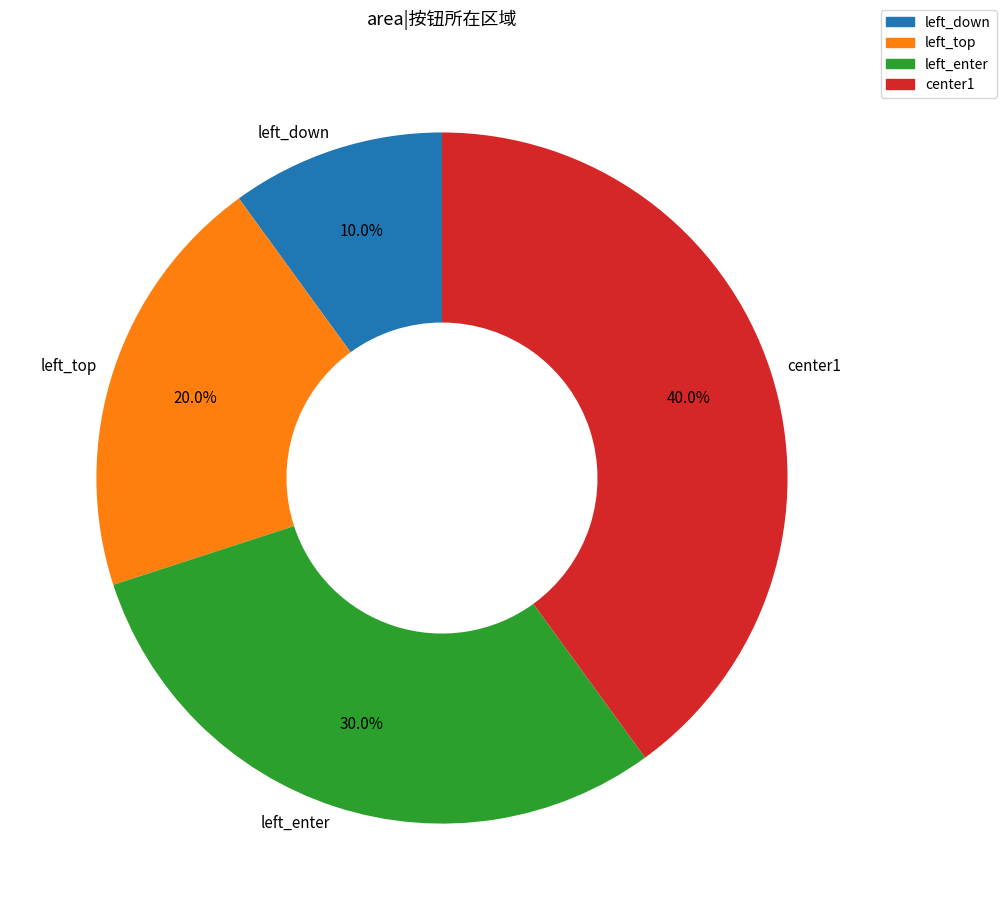

The left_down slice represents 10% of the pie. True or false?

True